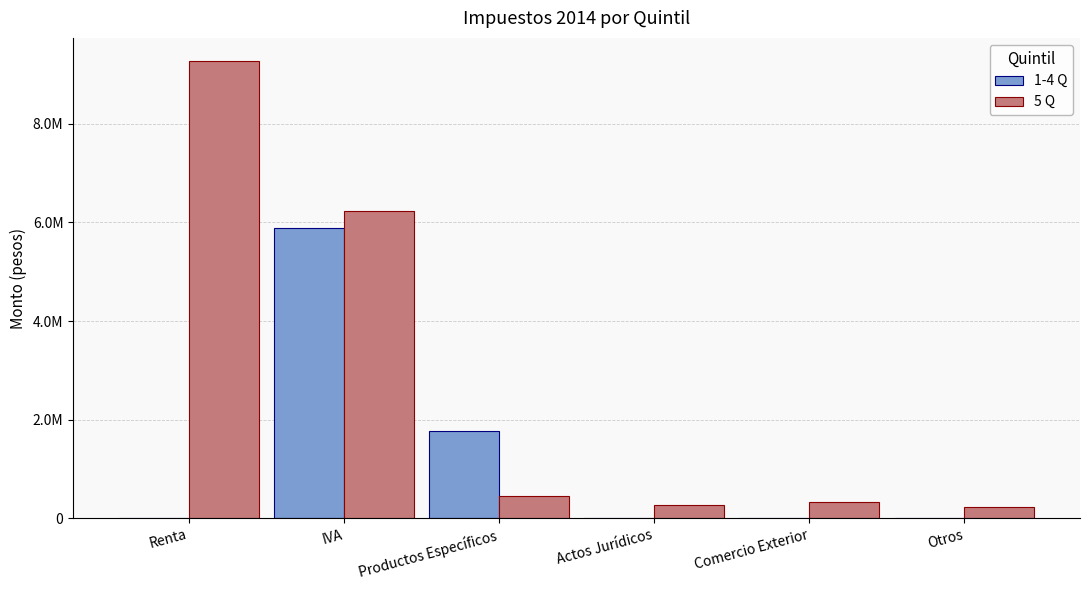

Rank the series at Renta from highest to lowest value.

5 Q, 1-4 Q